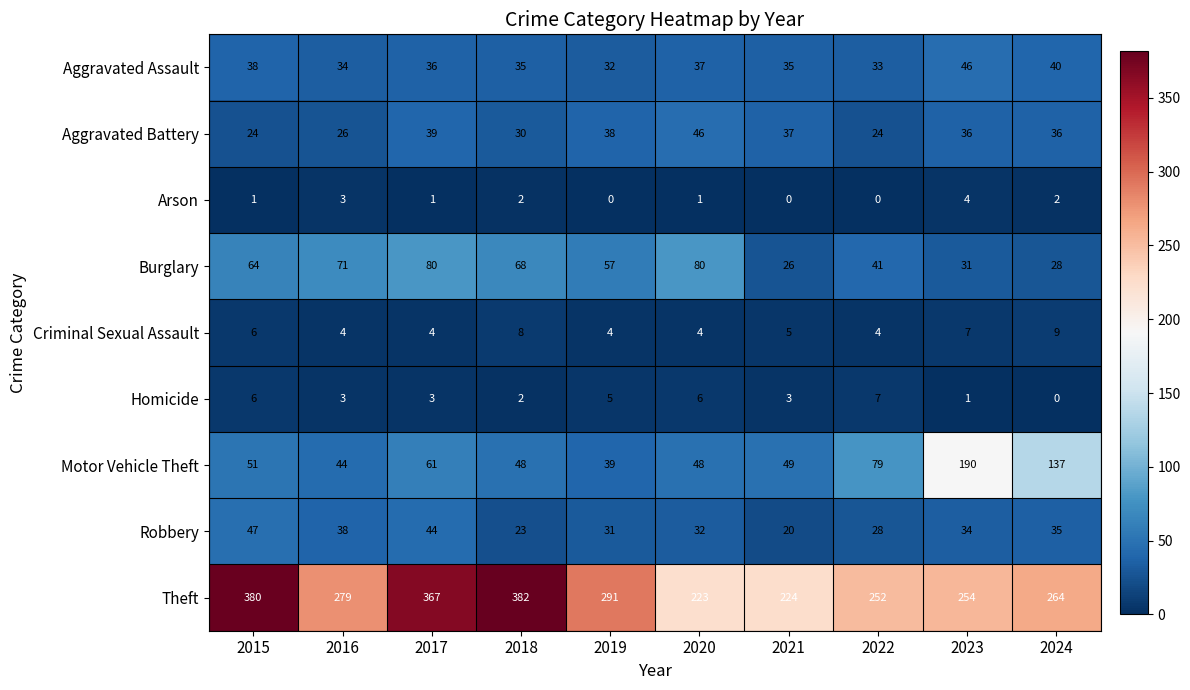

What is the average value of the Burglary series?

55